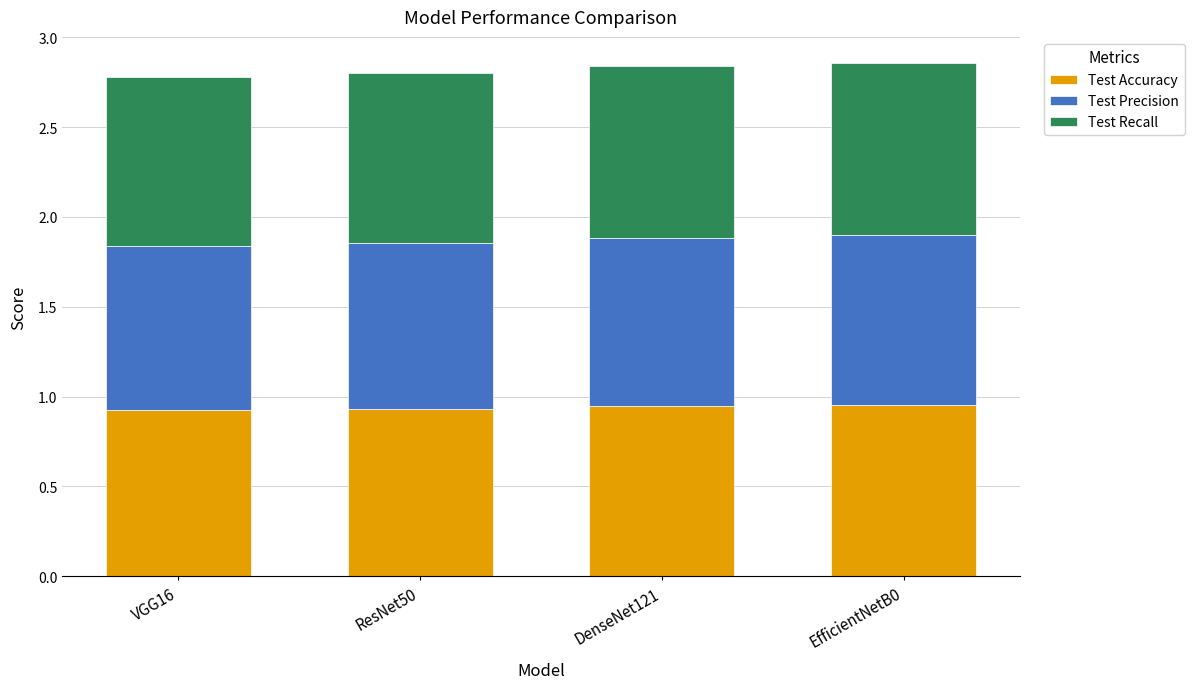

What is the total value across all series at VGG16?

2.8